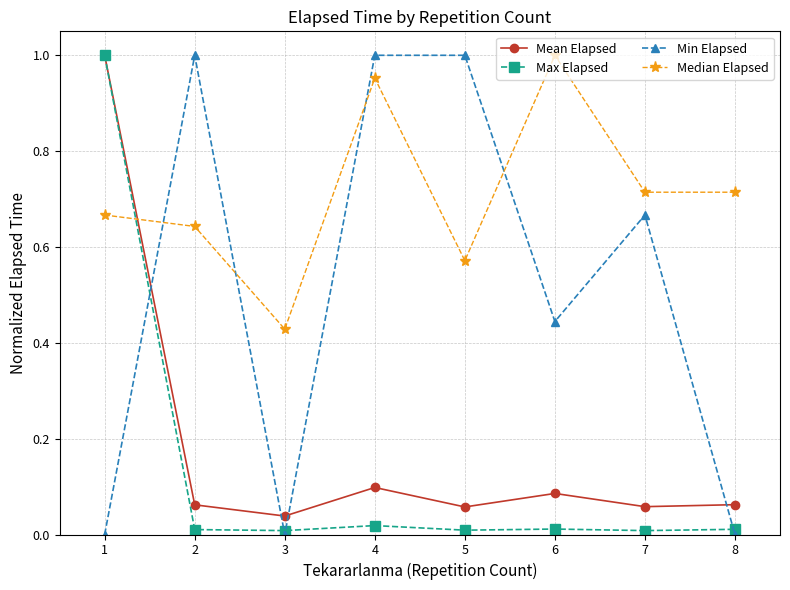

Does the chart display data point markers on the line(s)?

Yes